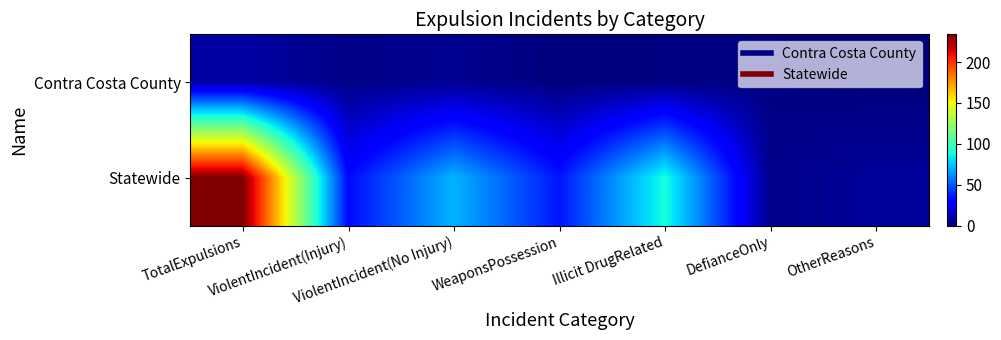

Reading right to left, extract all data points from this chart.

Contra Costa County: OtherReasons=0	DefianceOnly=1	Illicit DrugRelated=1	WeaponsPossession=0	ViolentIncident(No Injury)=4	ViolentIncident(Injury)=2	TotalExpulsions=8
Statewide: OtherReasons=6	DefianceOnly=3	Illicit DrugRelated=89	WeaponsPossession=34	ViolentIncident(No Injury)=71	ViolentIncident(Injury)=31	TotalExpulsions=234